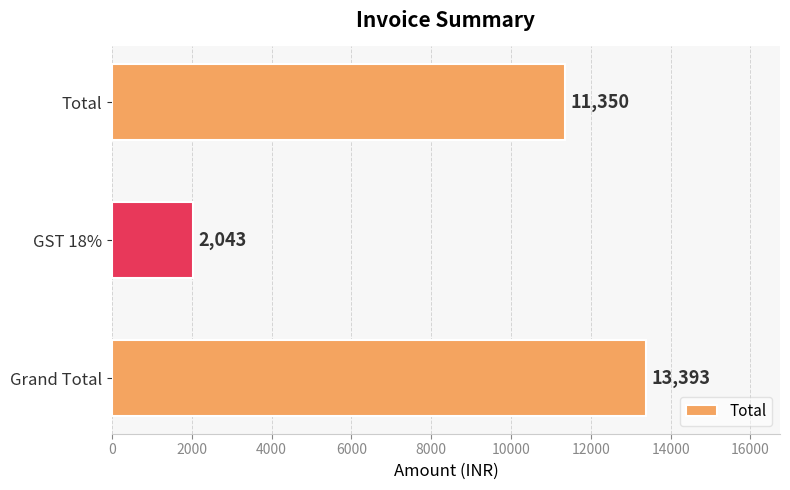

Reading bottom to top, what are all the values shown in this chart?

13393	2043	11350